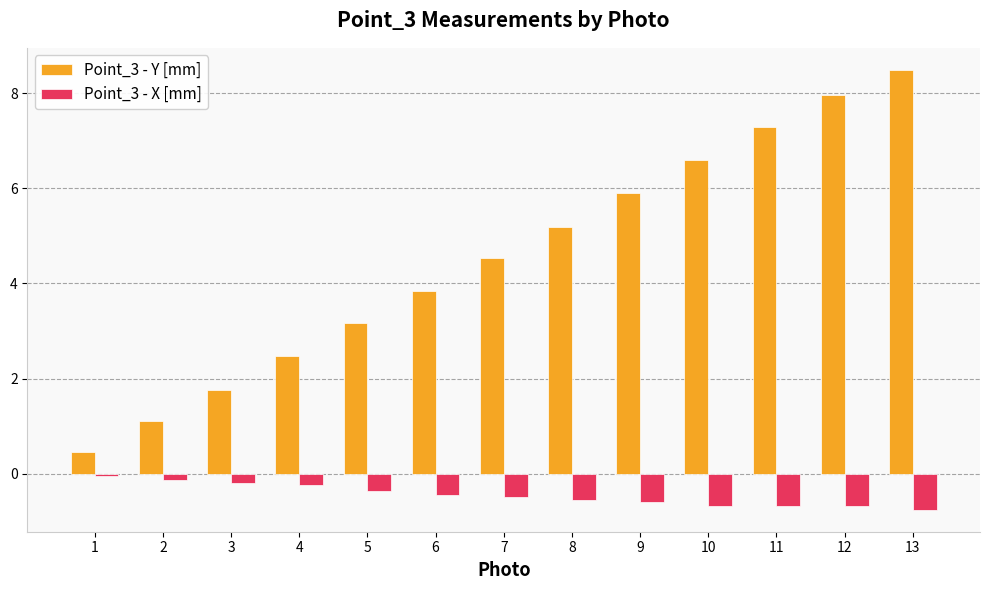

Which category has the lowest value in the Point_3 - Y [mm] series?

1